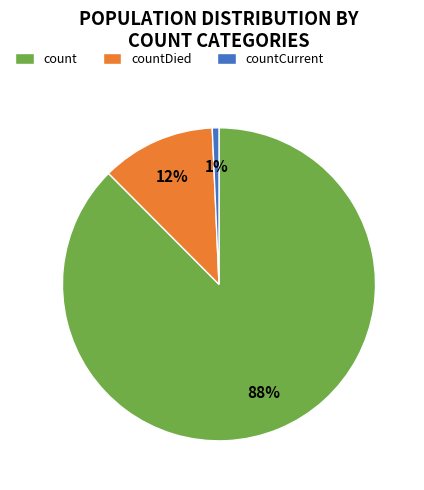

To the nearest percent, what percentage of the pie is countCurrent?

1%